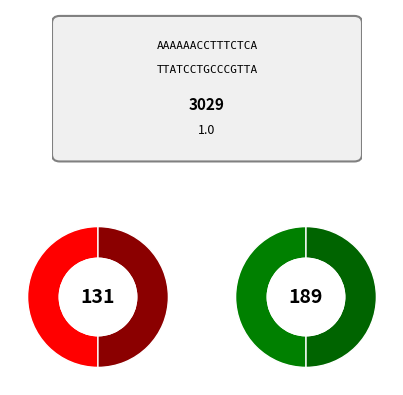

Is there any slice that represents more than half of the pie?

No